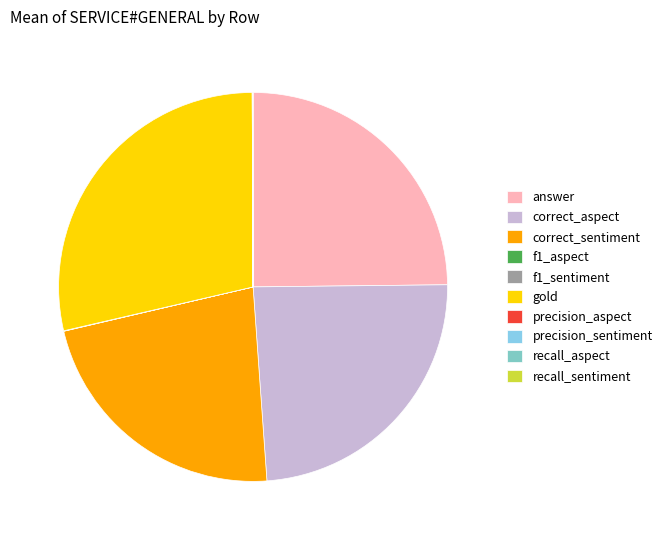

Is f1_aspect the majority of the pie?

No